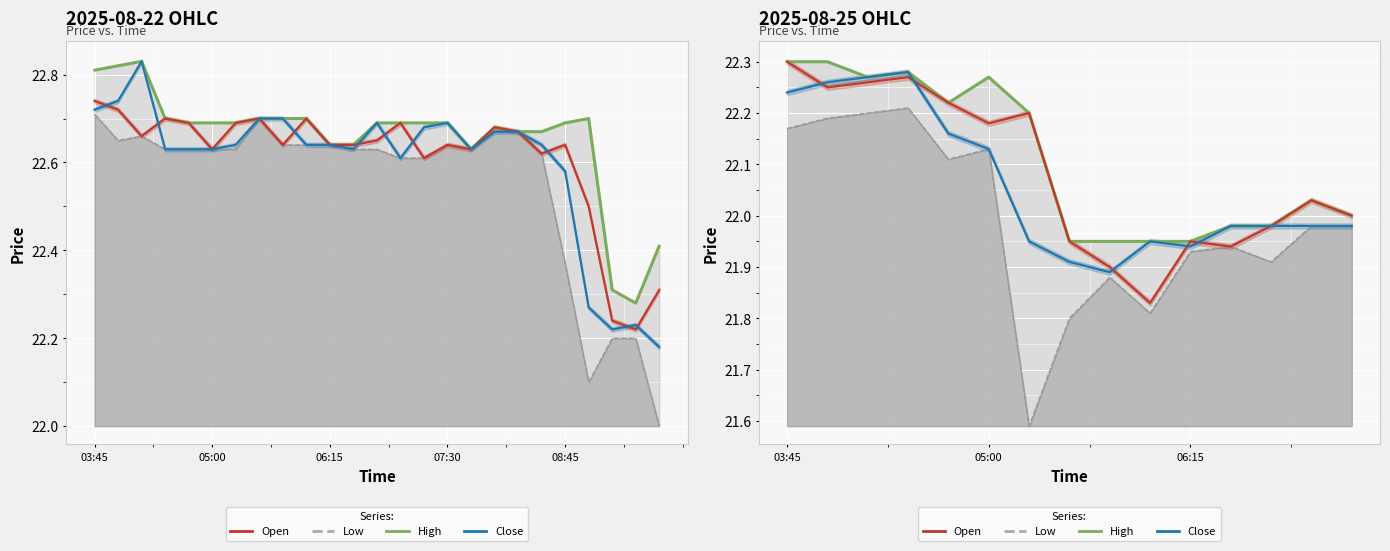

How many data points does each series have?

15